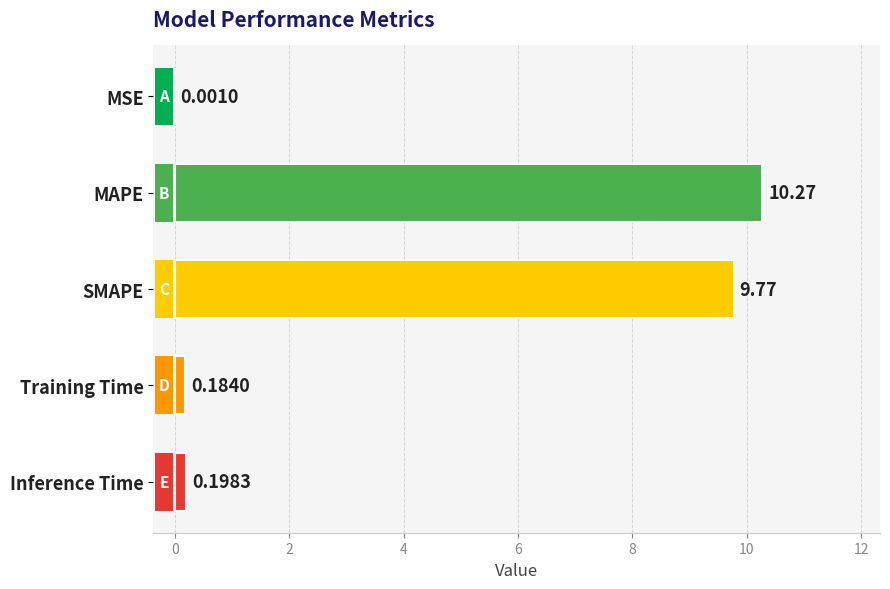

Where is the data nearest to the value 5?

SMAPE